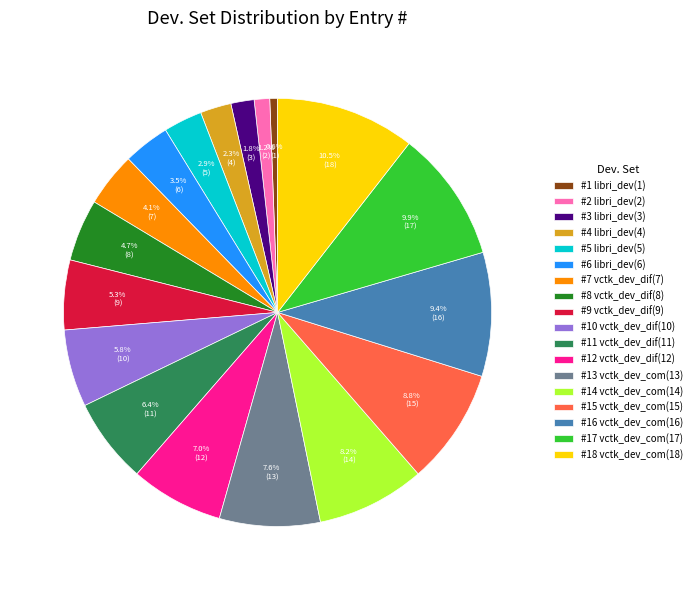

To the nearest percent, what is the difference between the largest and smallest slice percentages?

10%